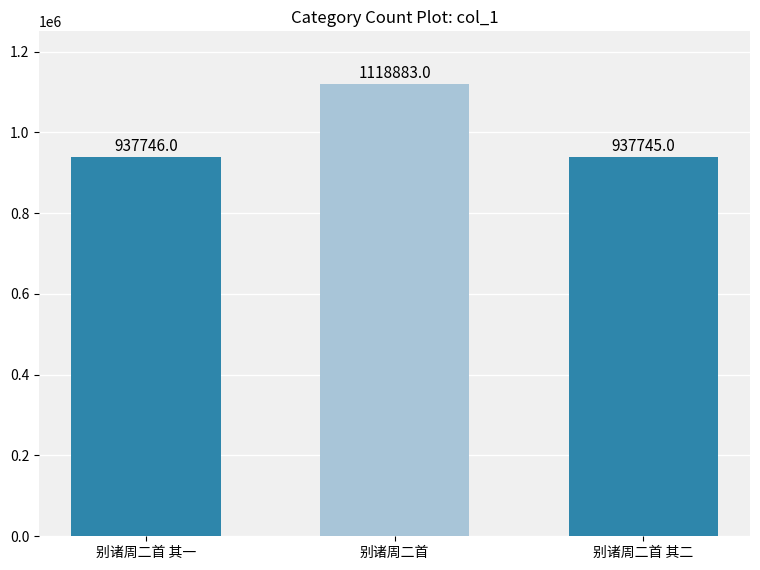

The chart shows a value of 937745 at 别诸周二首 其二. True or false?

True